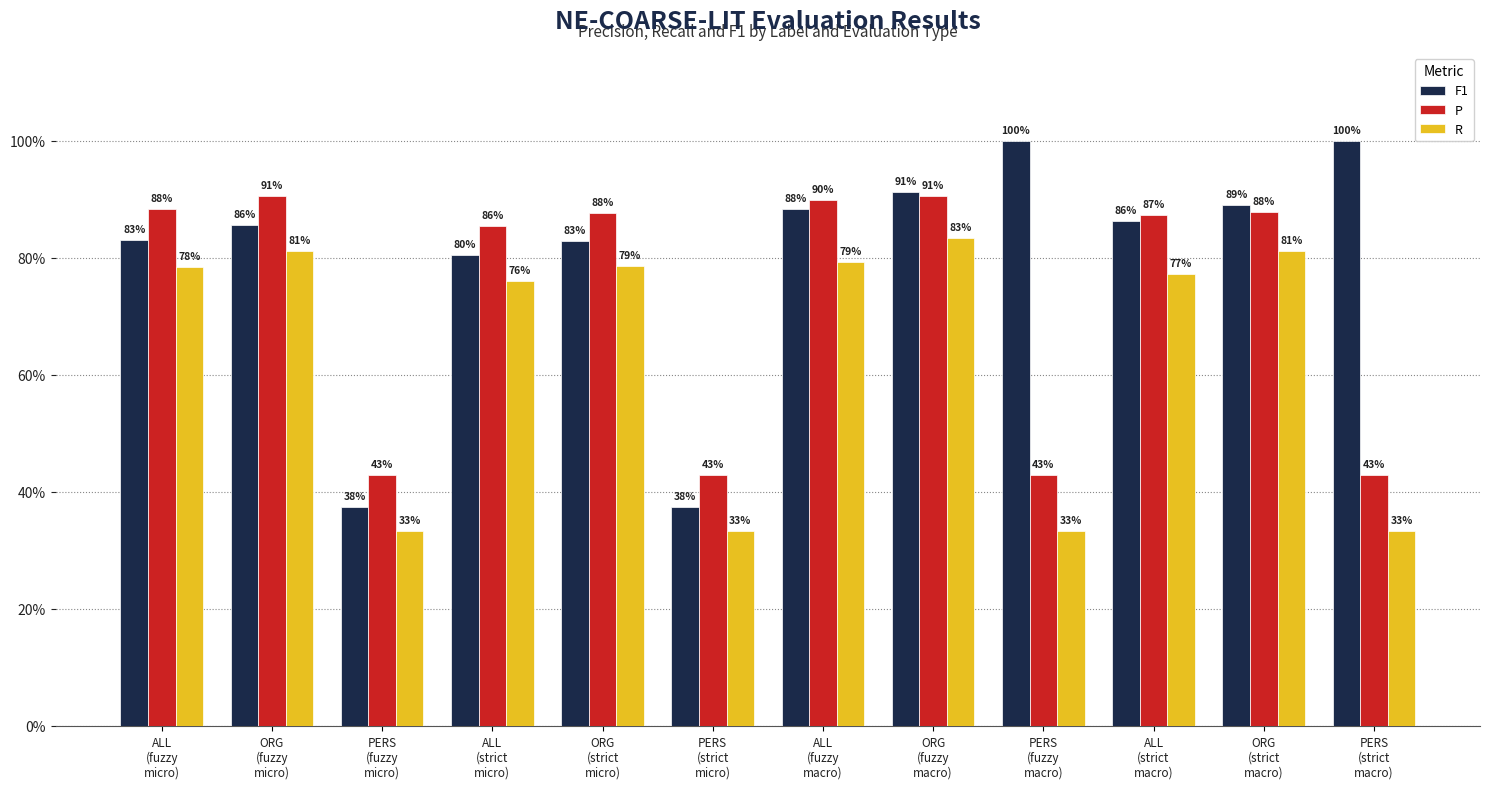

Reading right to left, transcribe all the data shown in this chart.

F1: PERS
(strict
macro)=1.0	ORG
(strict
macro)=0.9	ALL
(strict
macro)=0.9	PERS
(fuzzy
macro)=1.0	ORG
(fuzzy
macro)=0.9	ALL
(fuzzy
macro)=0.9	PERS
(strict
micro)=0.4	ORG
(strict
micro)=0.8	ALL
(strict
micro)=0.8	PERS
(fuzzy
micro)=0.4	ORG
(fuzzy
micro)=0.9	ALL
(fuzzy
micro)=0.8
P: PERS
(strict
macro)=0.4	ORG
(strict
macro)=0.9	ALL
(strict
macro)=0.9	PERS
(fuzzy
macro)=0.4	ORG
(fuzzy
macro)=0.9	ALL
(fuzzy
macro)=0.9	PERS
(strict
micro)=0.4	ORG
(strict
micro)=0.9	ALL
(strict
micro)=0.9	PERS
(fuzzy
micro)=0.4	ORG
(fuzzy
micro)=0.9	ALL
(fuzzy
micro)=0.9
R: PERS
(strict
macro)=0.3	ORG
(strict
macro)=0.8	ALL
(strict
macro)=0.8	PERS
(fuzzy
macro)=0.3	ORG
(fuzzy
macro)=0.8	ALL
(fuzzy
macro)=0.8	PERS
(strict
micro)=0.3	ORG
(strict
micro)=0.8	ALL
(strict
micro)=0.8	PERS
(fuzzy
micro)=0.3	ORG
(fuzzy
micro)=0.8	ALL
(fuzzy
micro)=0.8